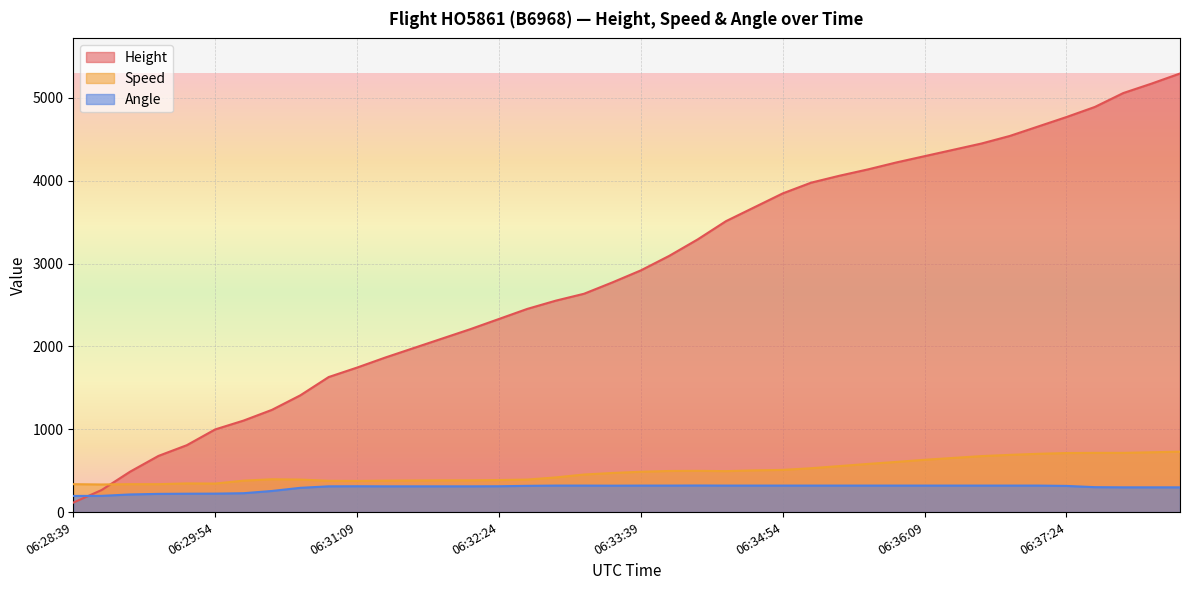

True or false: Angle and Speed cross at least once.

False